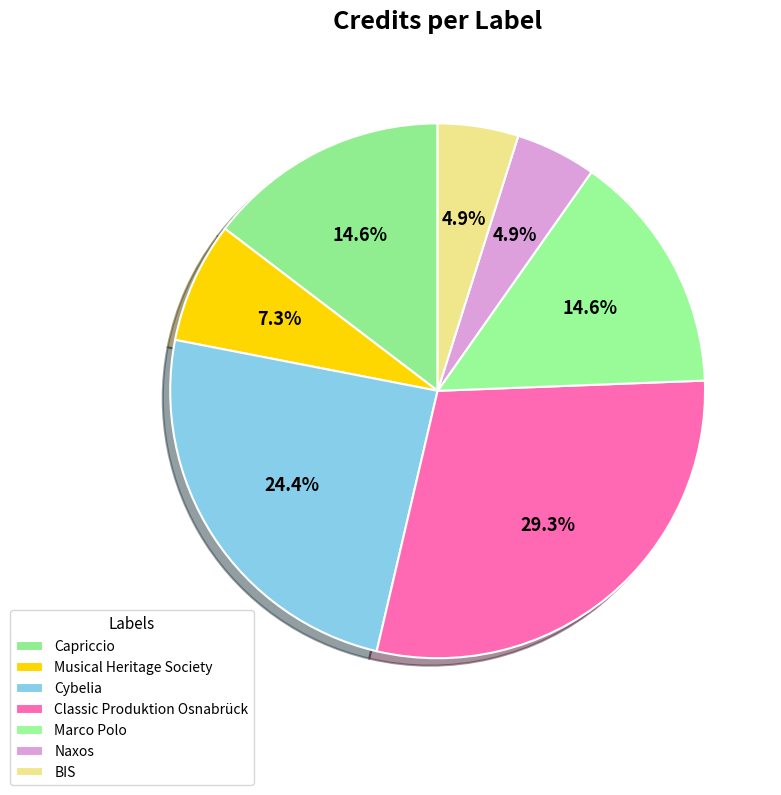

Which category has the smallest portion of the pie?

Naxos